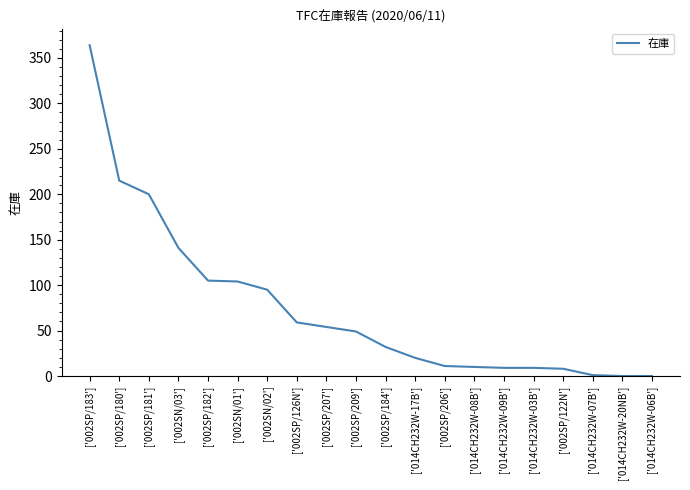

At which label is the value closest to 182?

['002SP/181']